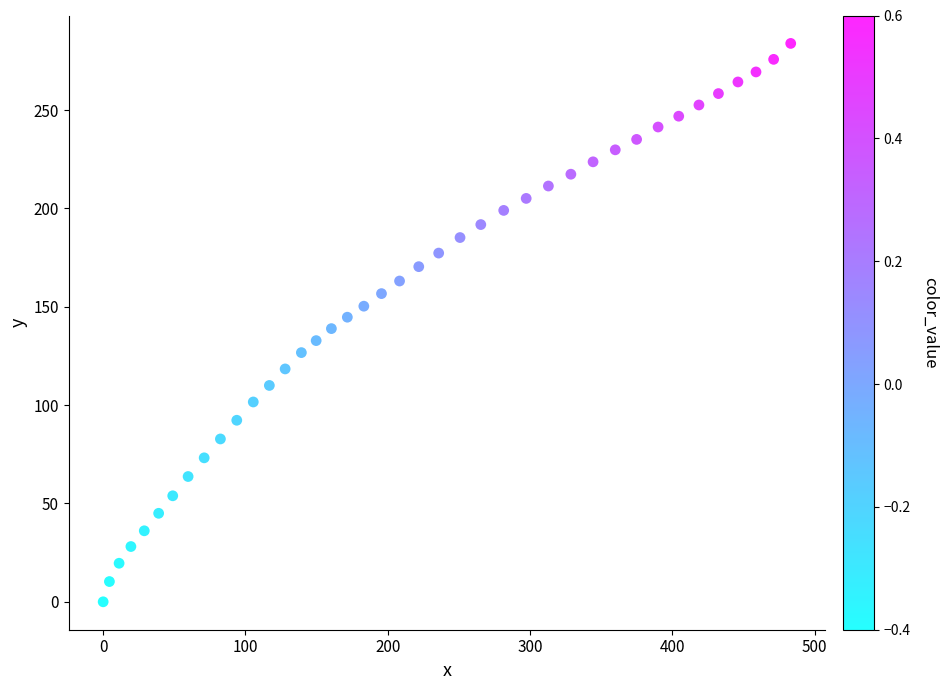

What is the range of Y values (max minus min)?

283.9